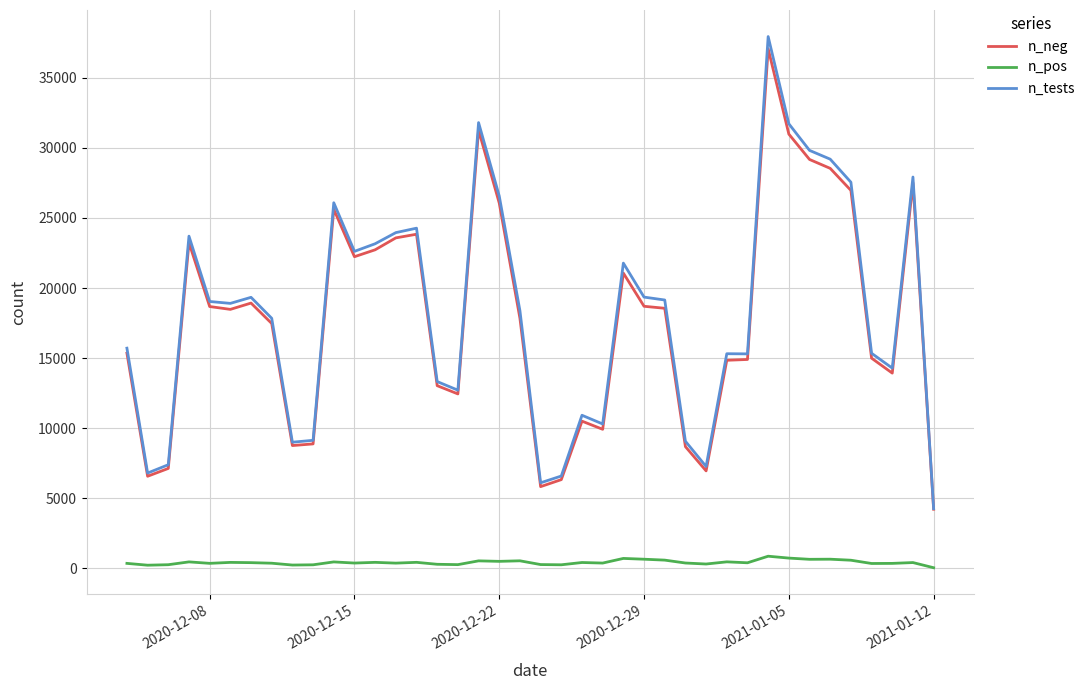

What is the maximum value shown in the chart?

37941